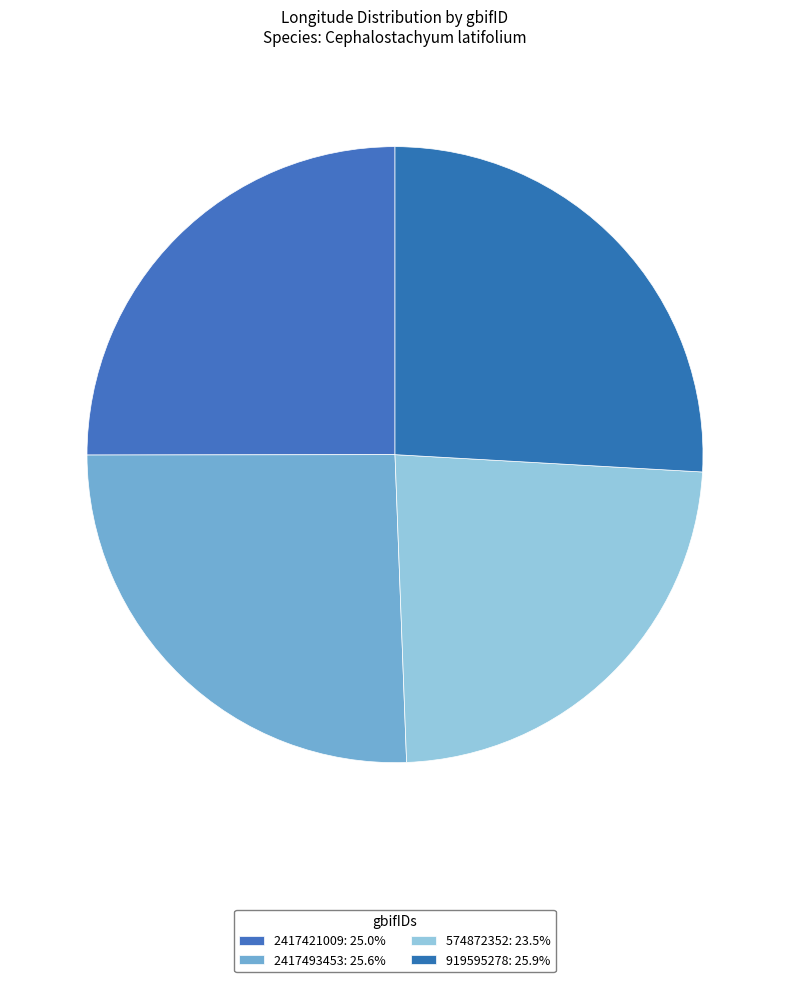

Does 2417493453 represent more than half of the total?

No